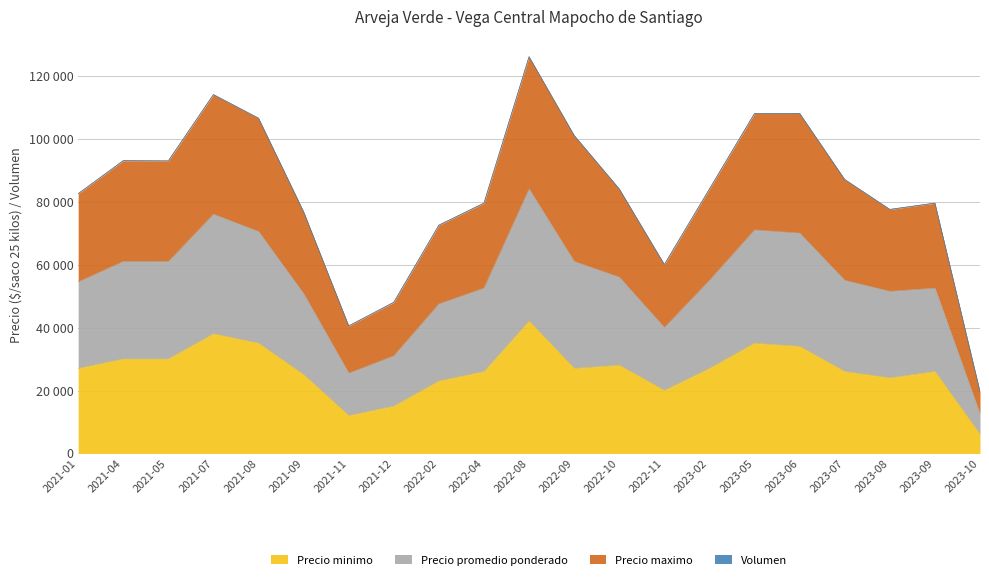

How many data points in Precio maximo are less than 84000?

10